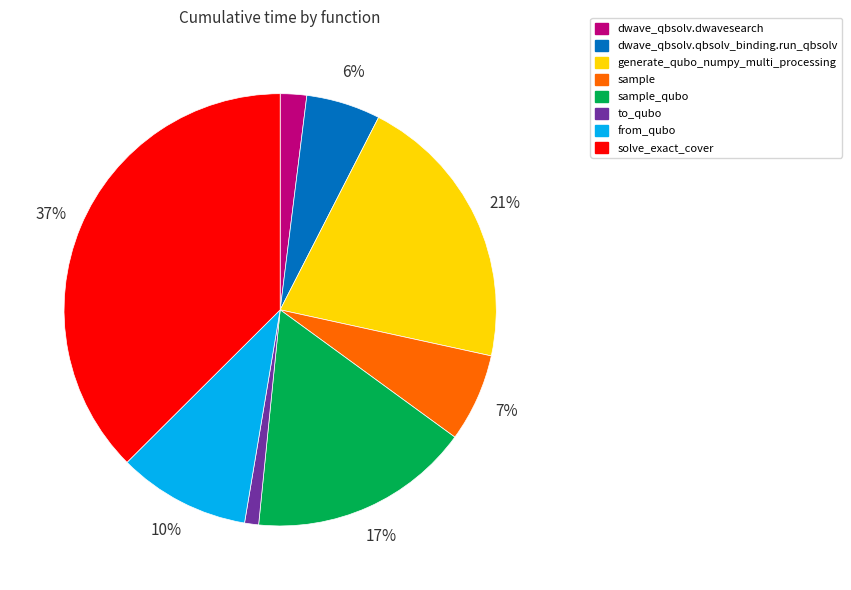

Does any single category account for the majority?

No